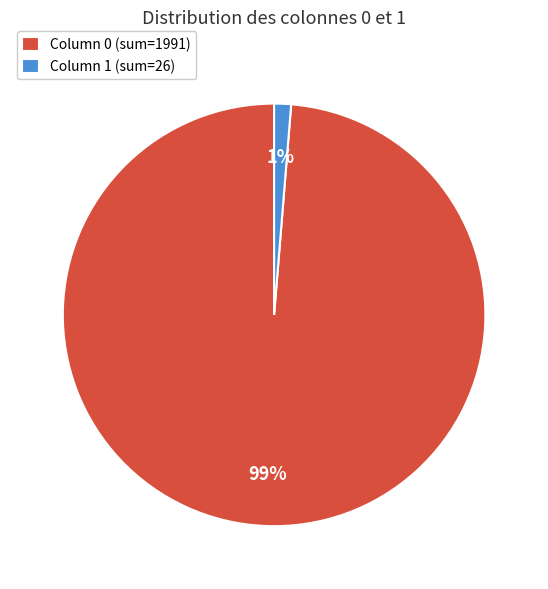

To the nearest percent, what is the average slice percentage?

50%